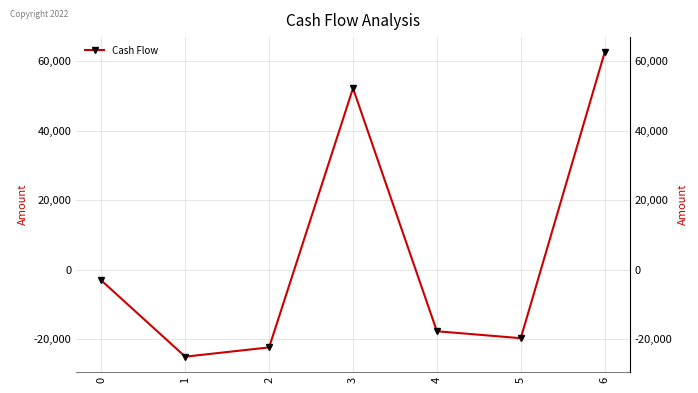

How many points are lower than both their immediate neighbors (excluding endpoints)?

2